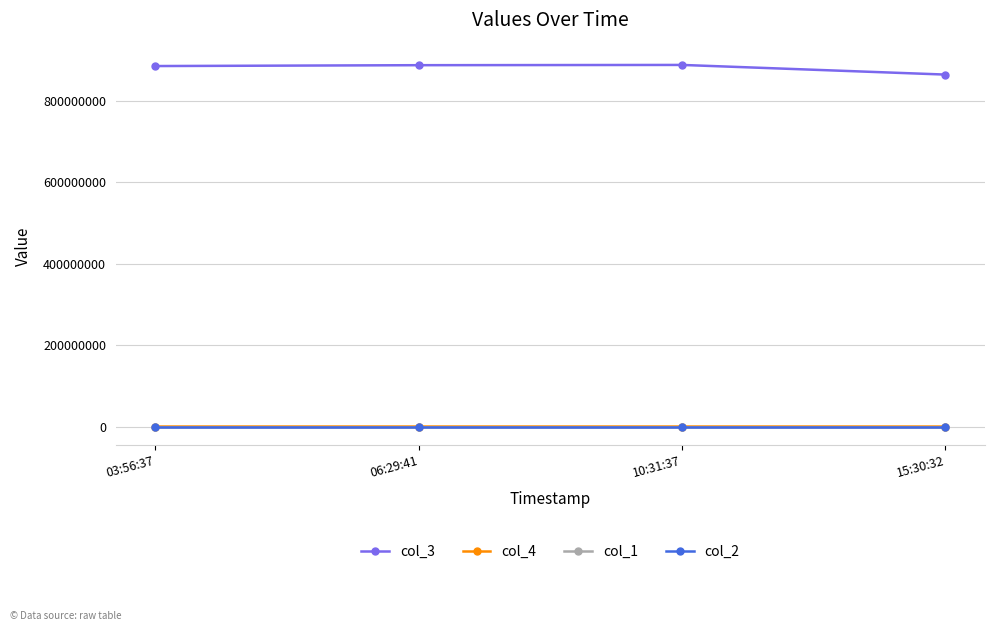

What are all the series names shown in the legend?

col_3, col_4, col_1, col_2